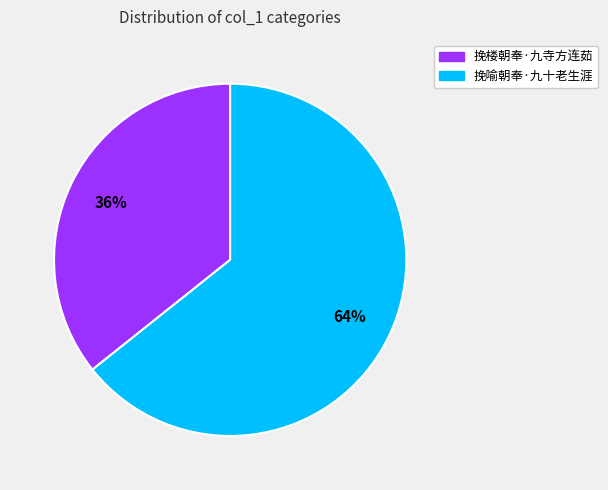

Which category has the biggest portion of the pie?

挽喻朝奉·九十老生涯